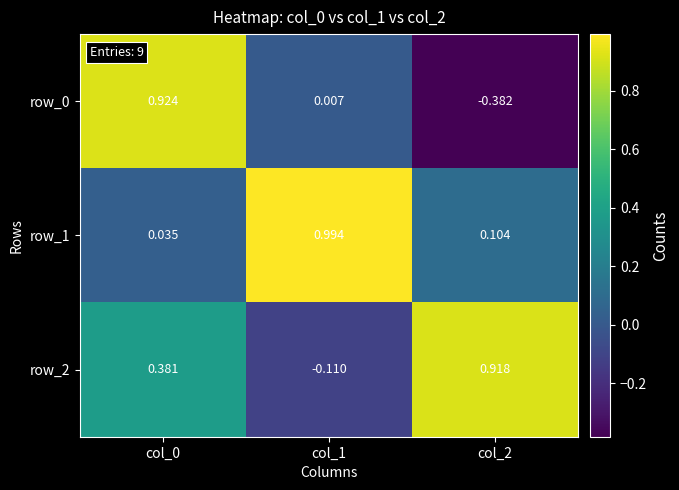

Is the value of row_0 at col_0 greater than the value of row_1 at col_0?

Yes